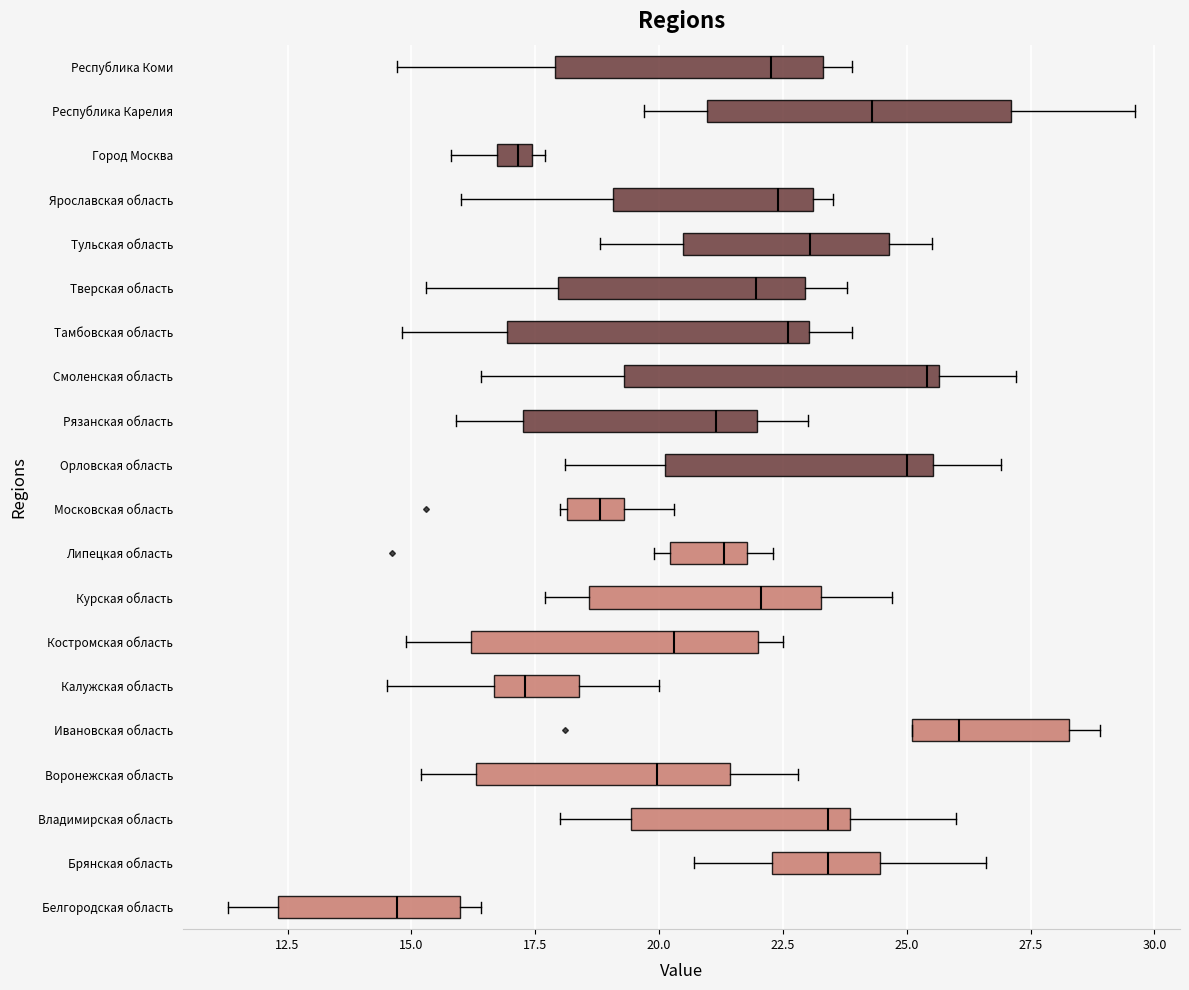

Which box has the furthest to the left median line?

Белгородская область